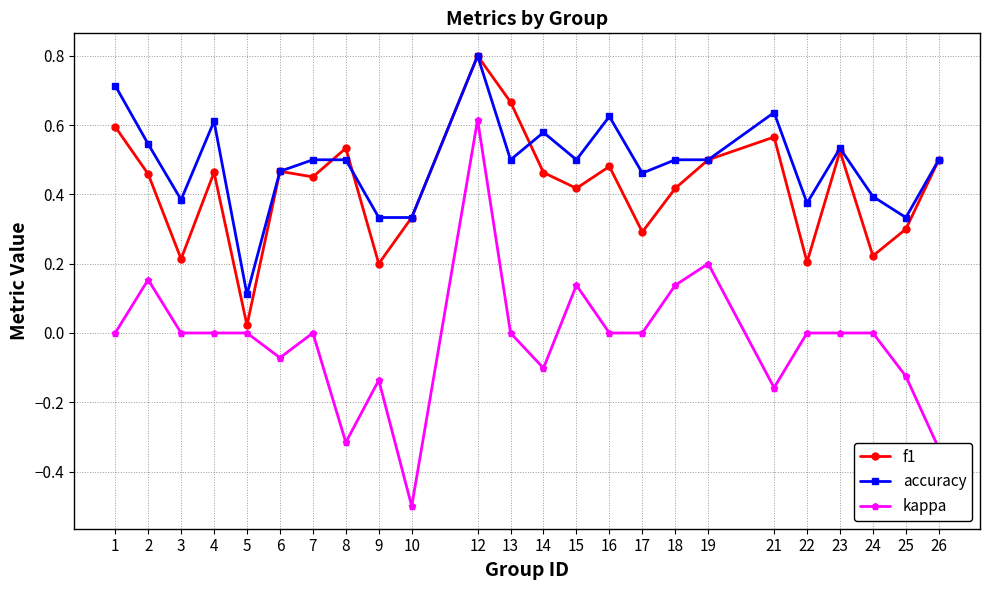

True or false: kappa and f1 intersect in this chart.

False